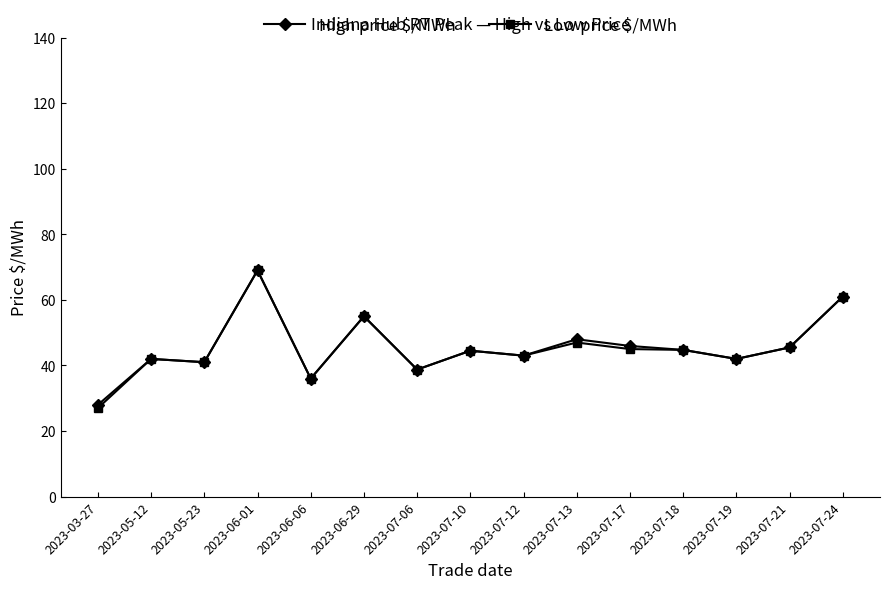

How many distinct data groups are displayed?

2